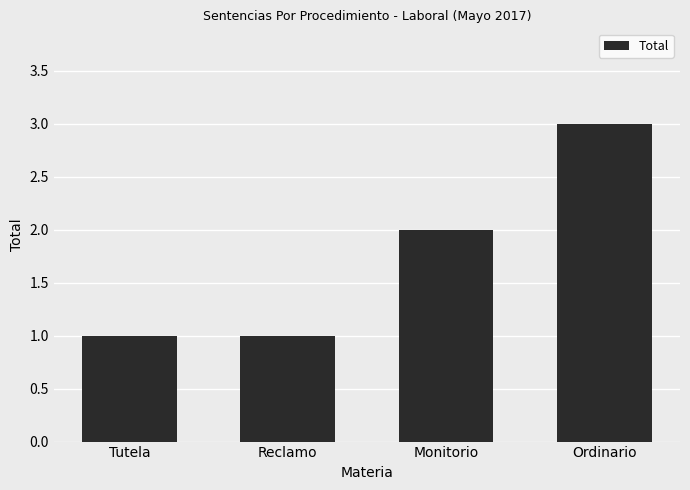

What is the value of the 2nd bar from the left?

1